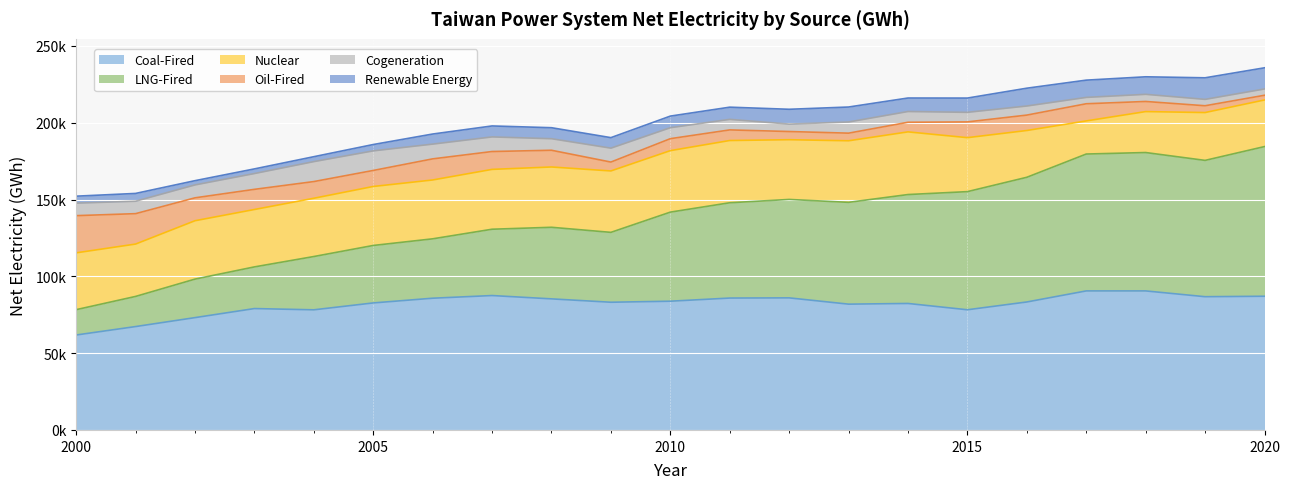

Where is the first local minimum for Cogeneration?

2001